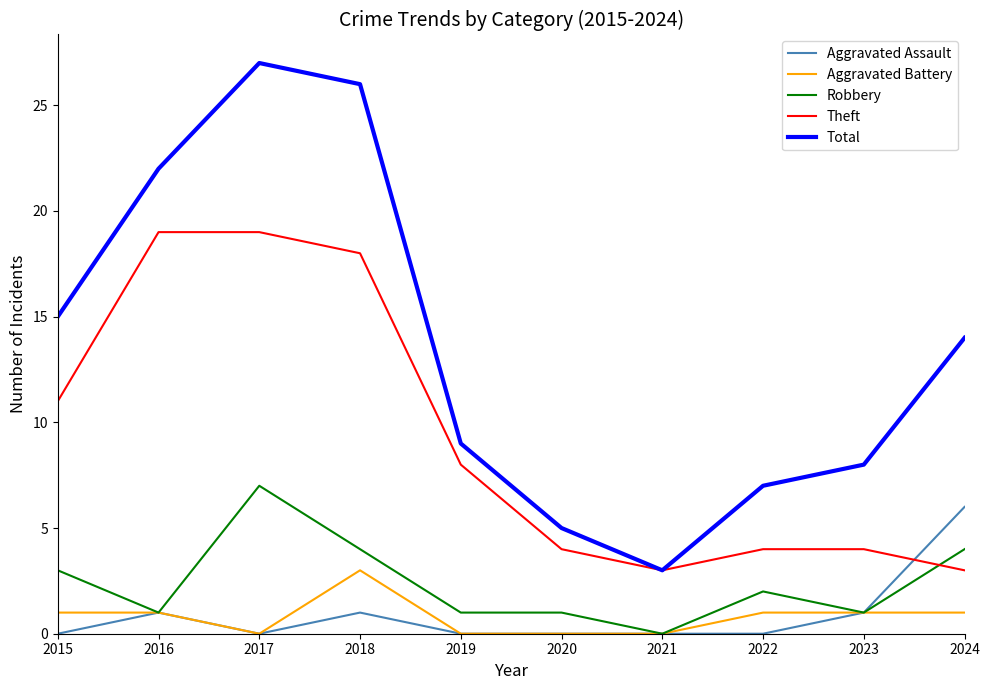

Reading left to right, what are all the values shown in this chart?

Aggravated Assault: 0	1	0	1	0	0	0	0	1	6
Aggravated Battery: 1	1	0	3	0	0	0	1	1	1
Robbery: 3	1	7	4	1	1	0	2	1	4
Theft: 11	19	19	18	8	4	3	4	4	3
Total: 15	22	27	26	9	5	3	7	8	14